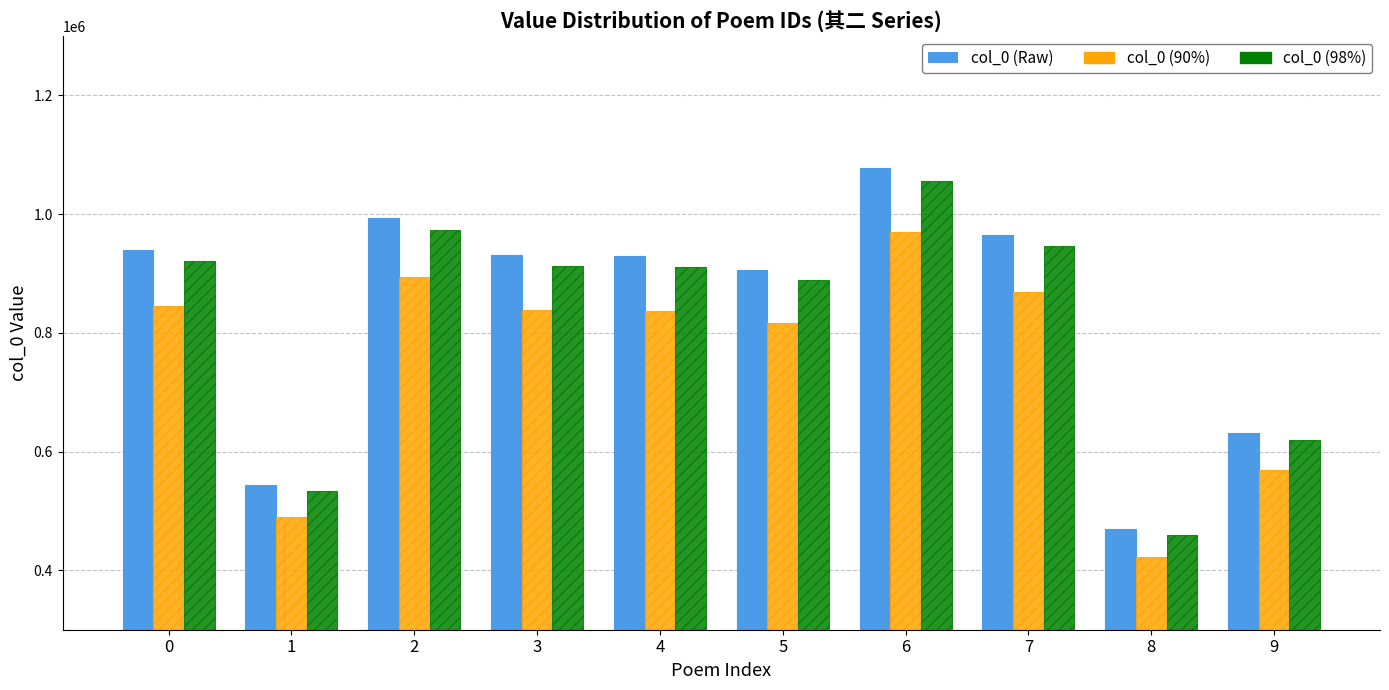

What is the greatest value displayed?

1078062